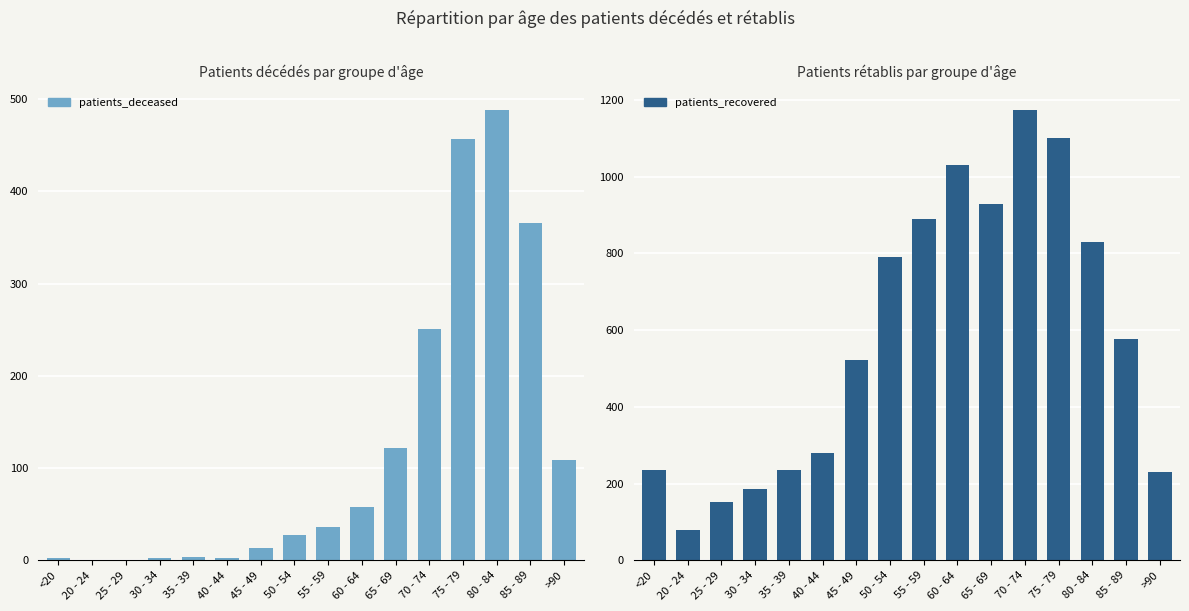

Reading left to right, list all the values displayed in this chart.

patients_deceased: 2	0	0	3	4	3	13	27	36	58	122	251	457	488	366	109
patients_recovered: 236	78	152	186	235	280	523	790	890	1030	928	1173	1100	829	576	231